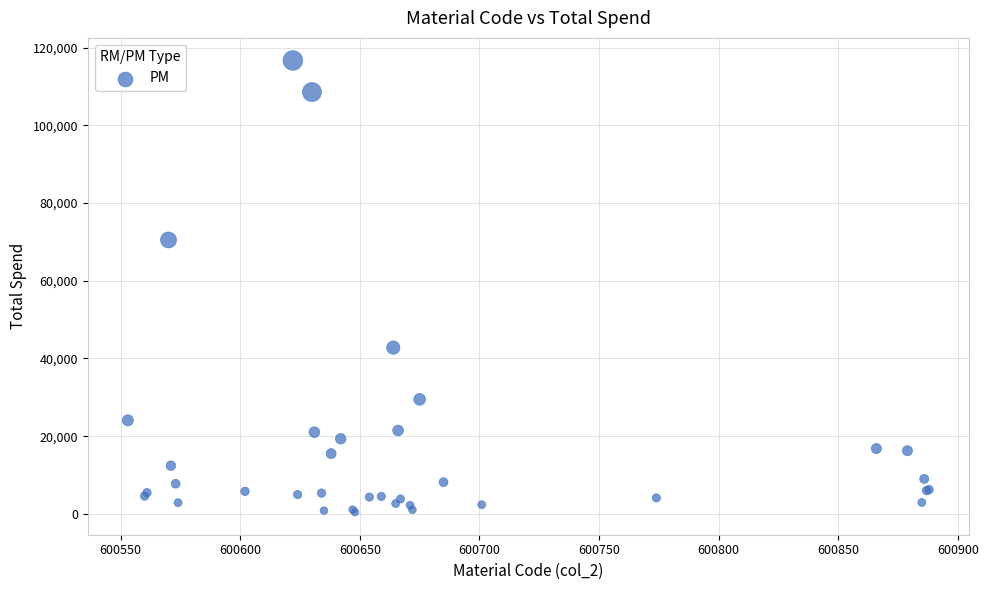

What Y value in the scatter plot is closest to 58566?

70493.9